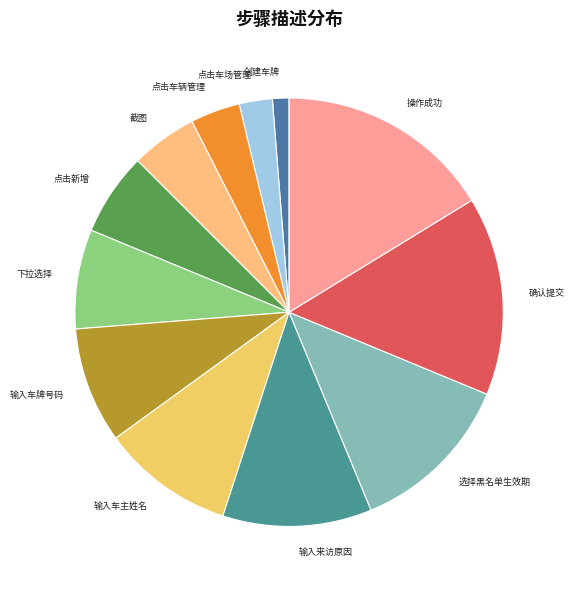

Which slice is the largest?

操作成功